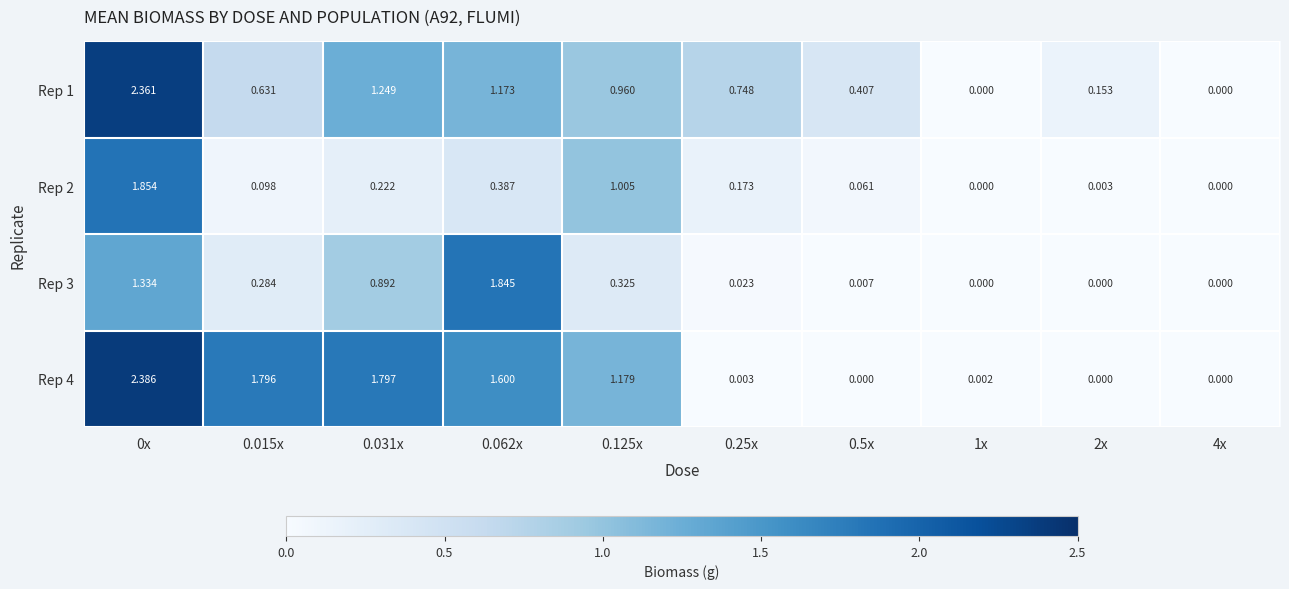

Count the number of data series in this chart.

4